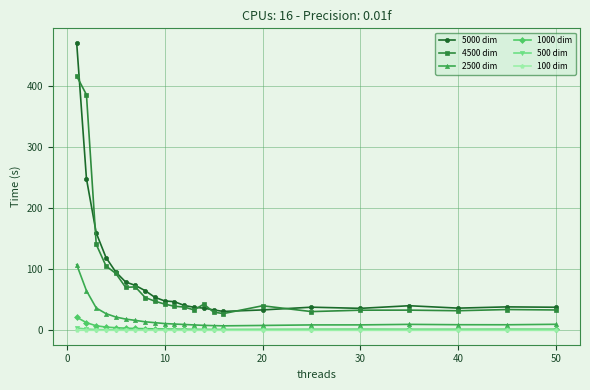

What is the value of the 4500 dim point at the 14th from the left?

42.9